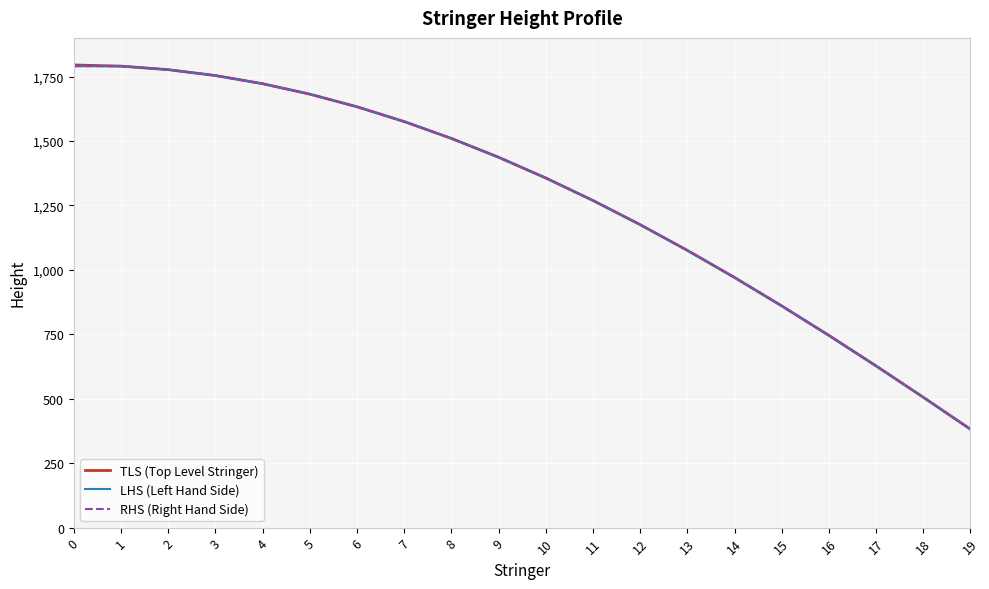

What is the minimum value shown in the chart?

381.6